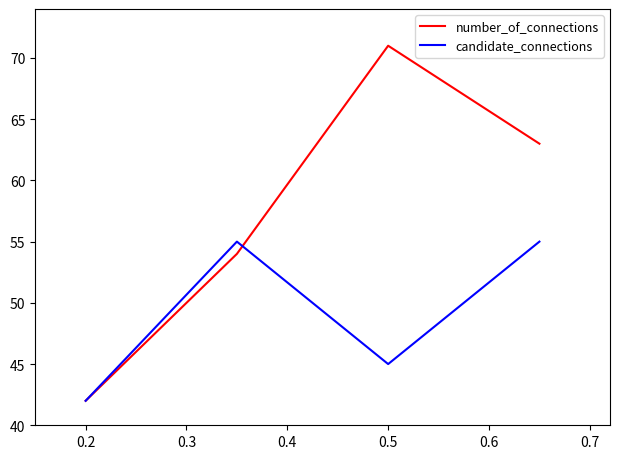

What is the maximum value for candidate_connections?

55